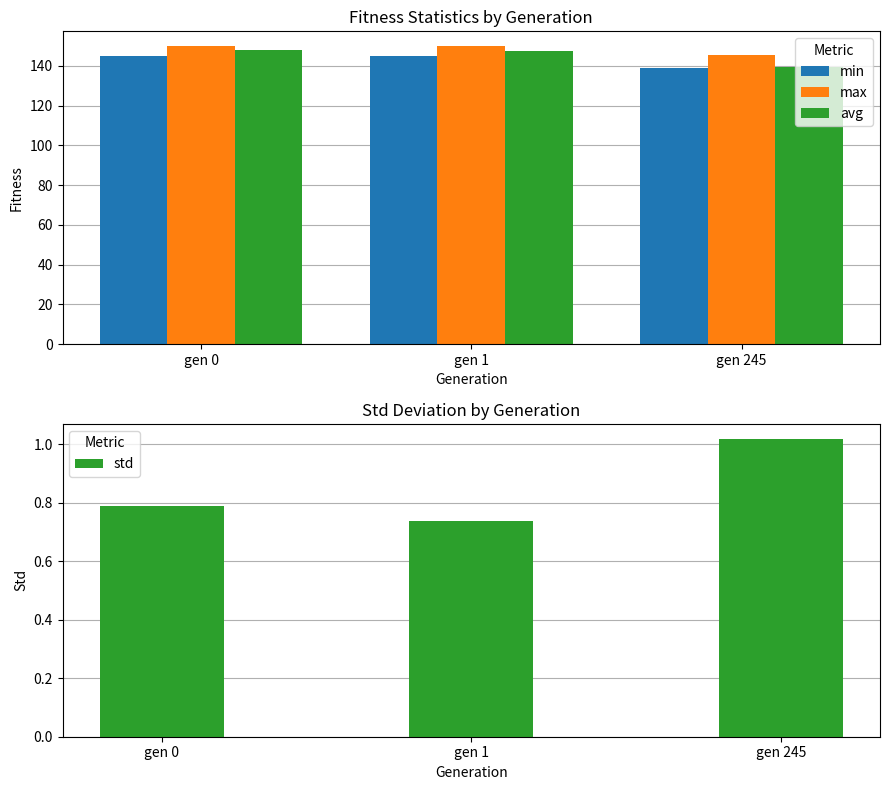

How many groups of bars are there?

3